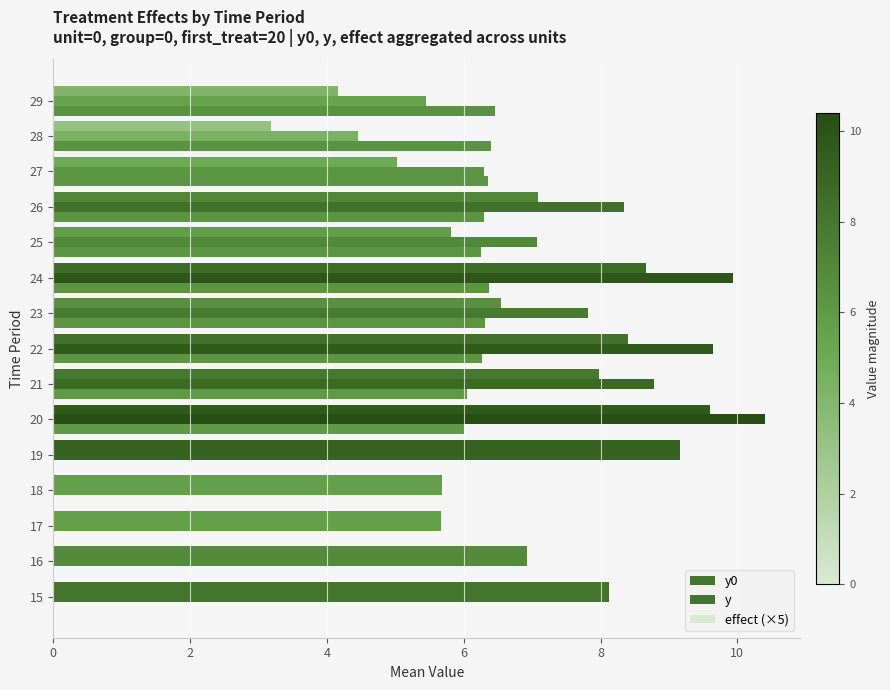

Reading left to right, list all the values displayed in this chart.

y0: 8.1	6.9	5.7	5.7	9.2	9.6	8.0	8.4	6.5	8.7	5.8	7.1	5.0	3.2	4.2
y: 8.1	6.9	5.7	5.7	9.2	10.4	8.8	9.7	7.8	9.9	7.1	8.3	6.3	4.5	5.4
effect (×5): 0.0	0.0	0.0	0.0	0.0	6.0	6.0	6.3	6.3	6.4	6.2	6.3	6.3	6.4	6.5